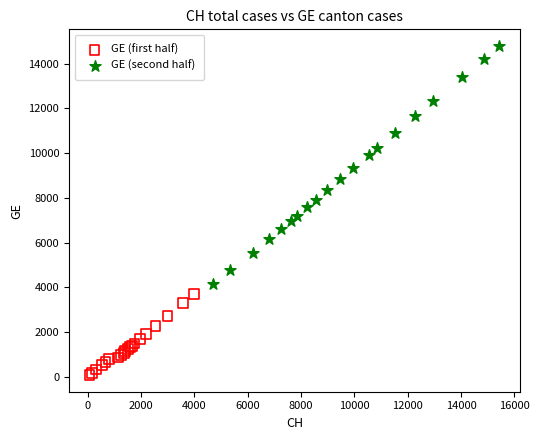

Which series has the largest Y range (max minus min)?

GE (second half)